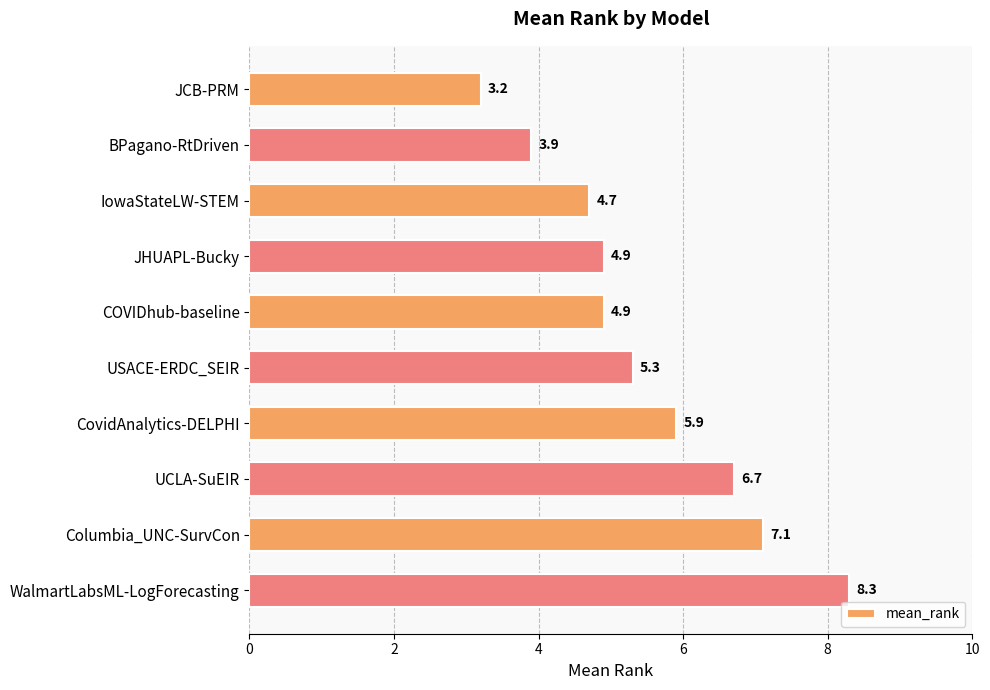

What is the greatest value displayed?

8.3